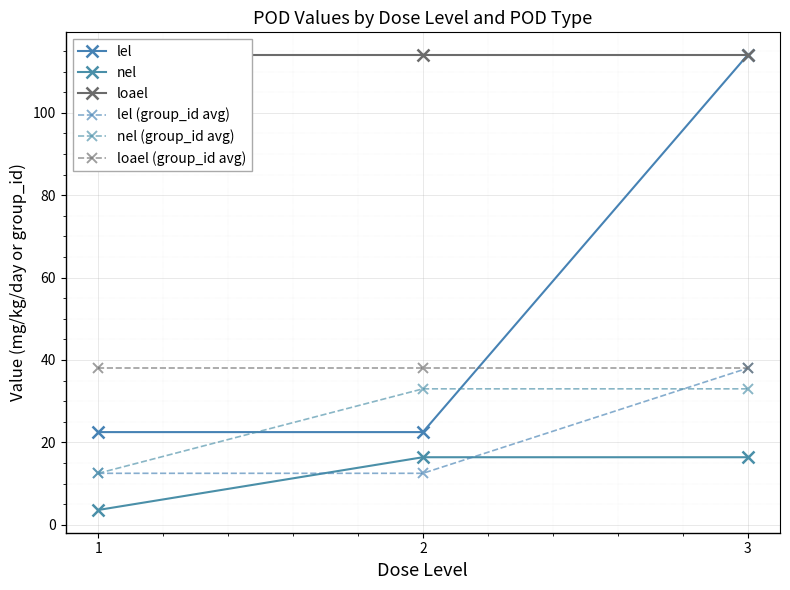

What are all the series names shown in the legend?

lel, nel, loael, lel (group_id avg), nel (group_id avg), loael (group_id avg)